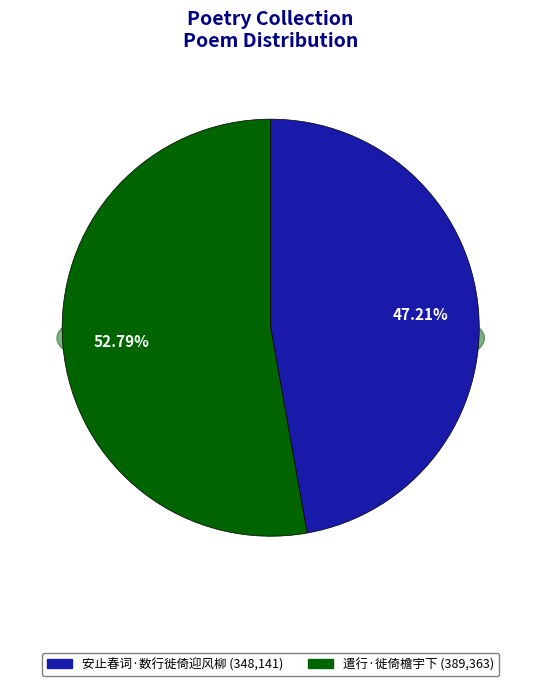

The 安止春词·数行徙倚迎风柳 slice represents 47% of the pie. True or false?

True